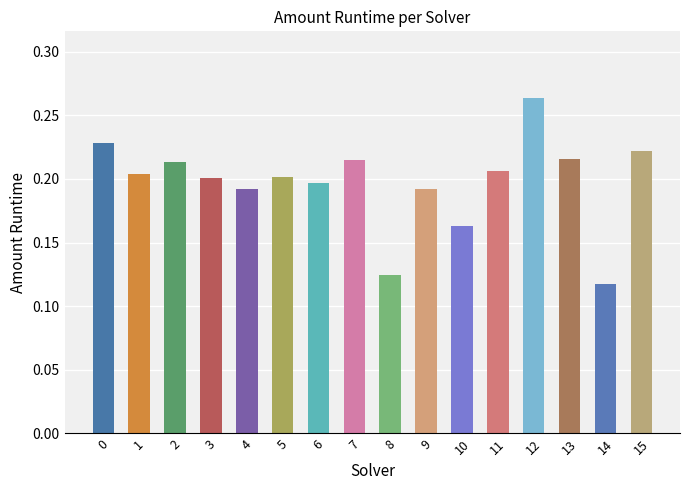

At which label is the value closest to 0?

14